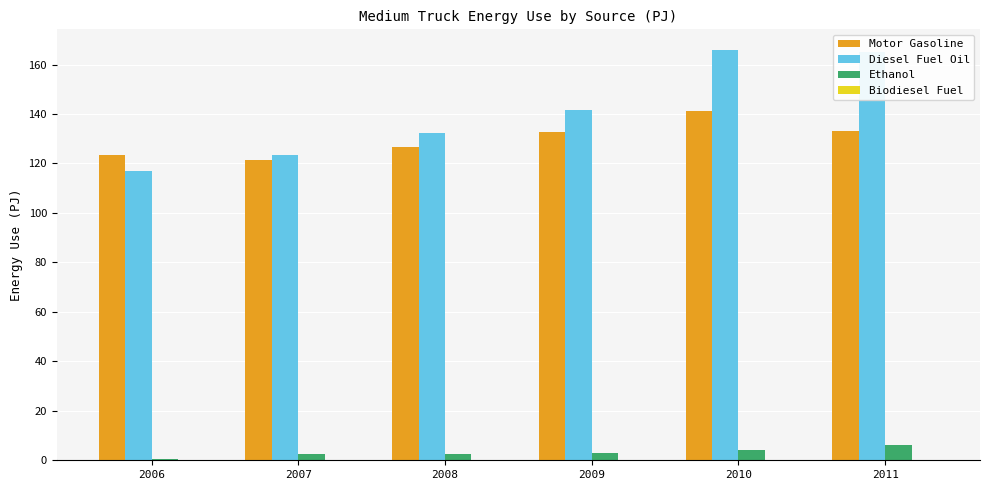

What is the difference between the maximum and minimum values in the Ethanol series?

5.7